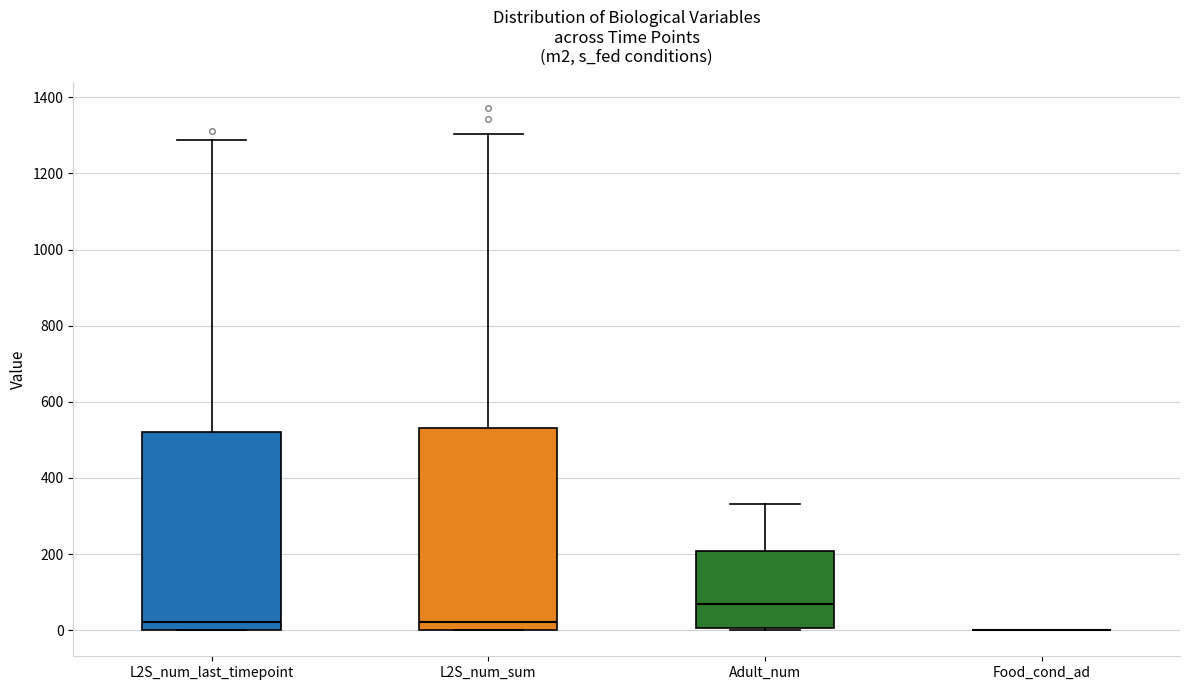

Reading left to right, read every box against the y-axis: the position of its median line, the range the box covers, and the ends of its whiskers. The values are not printed on the chart, so give them approximately, as read against the axis.

L2S_num_last_timepoint: median 20, box 0 to 520, whiskers 0 to 1280
L2S_num_sum: median 20, box 0 to 540, whiskers 0 to 1300
Adult_num: median 60, box 0 to 200, whiskers 0 to 340
Food_cond_ad: box collapsed to a line at 0, whiskers 0 to 0